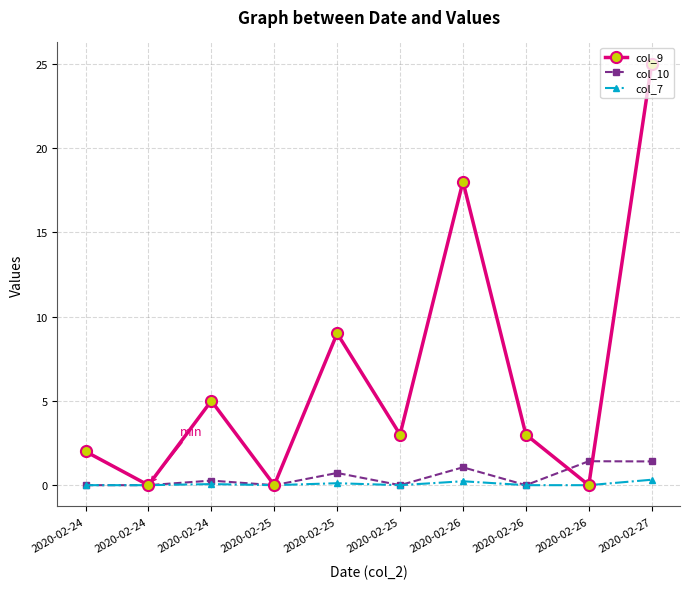

The col_9 series shows 3.8 at 2020-02-25. True or false?

False